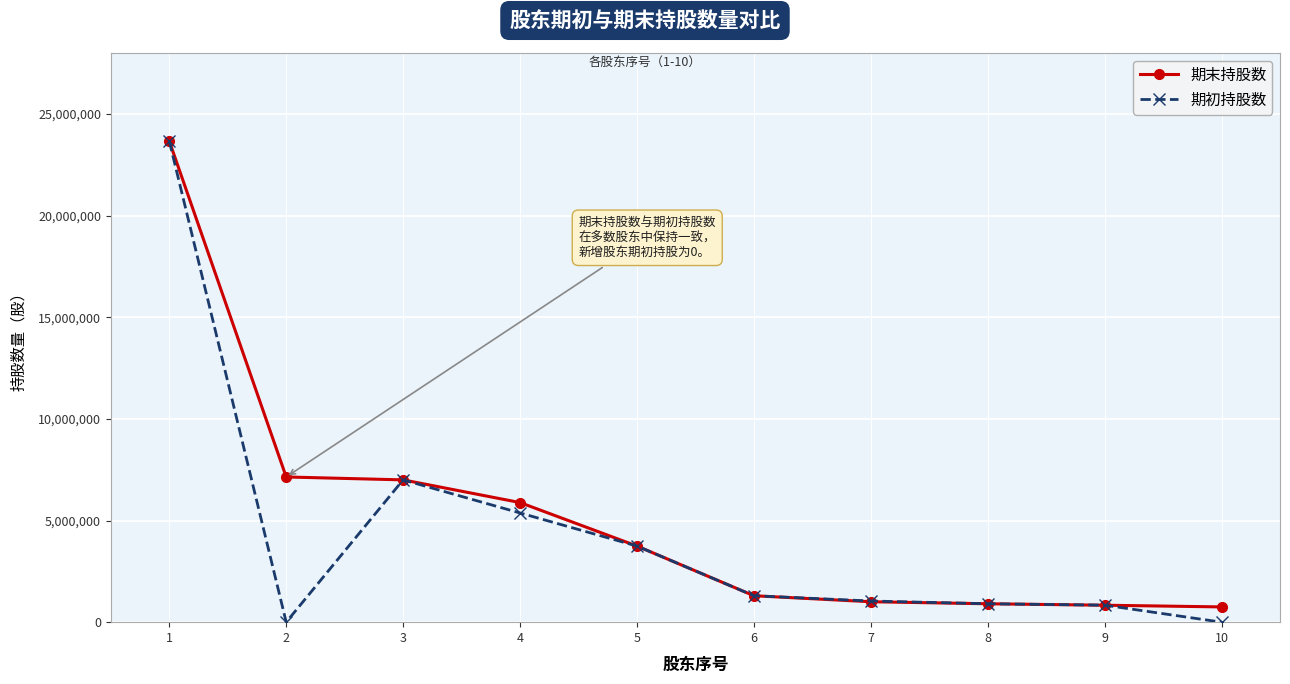

What is the average value of the 期初持股数 series?

4386300